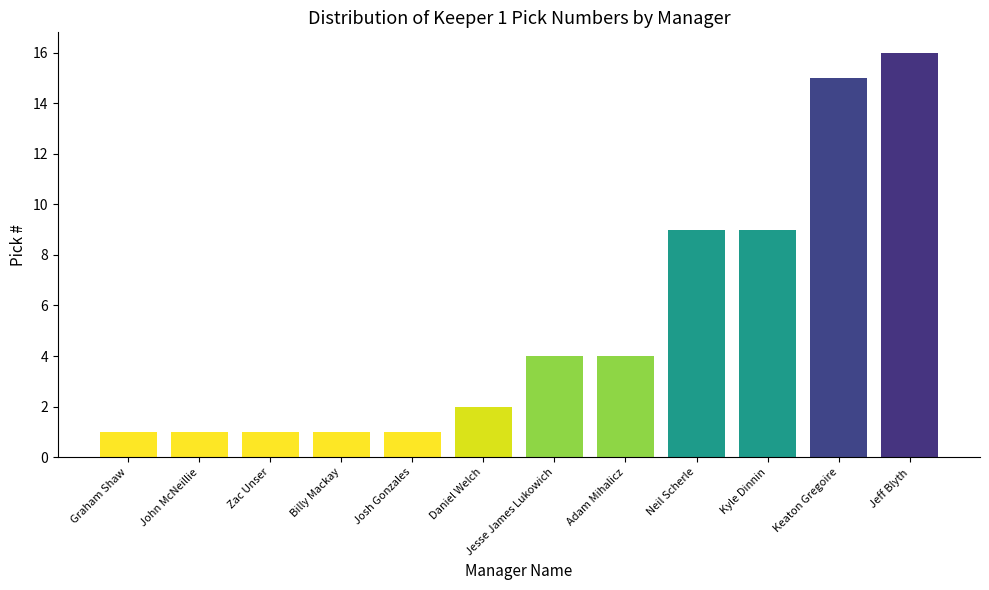

Which category has the highest value across all series?

Jeff Blyth